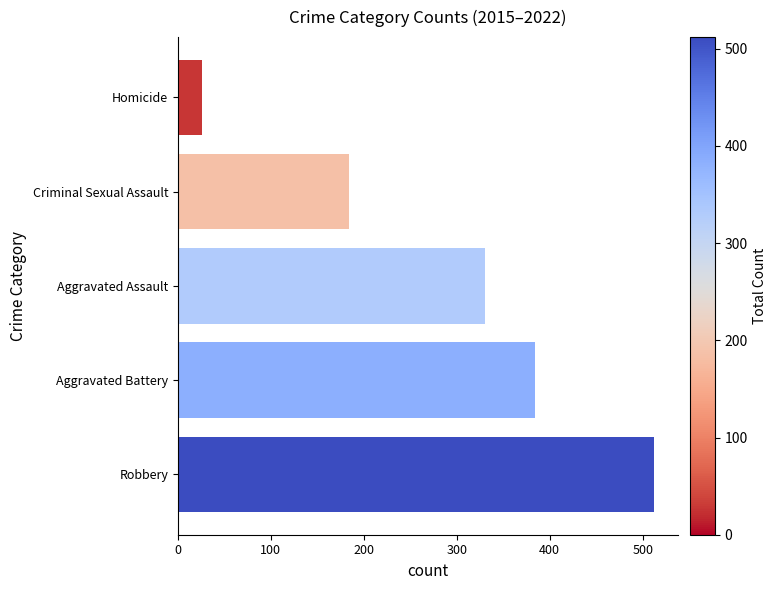

Reading top to bottom, list all the values displayed in this chart.

26	184	330	384	512